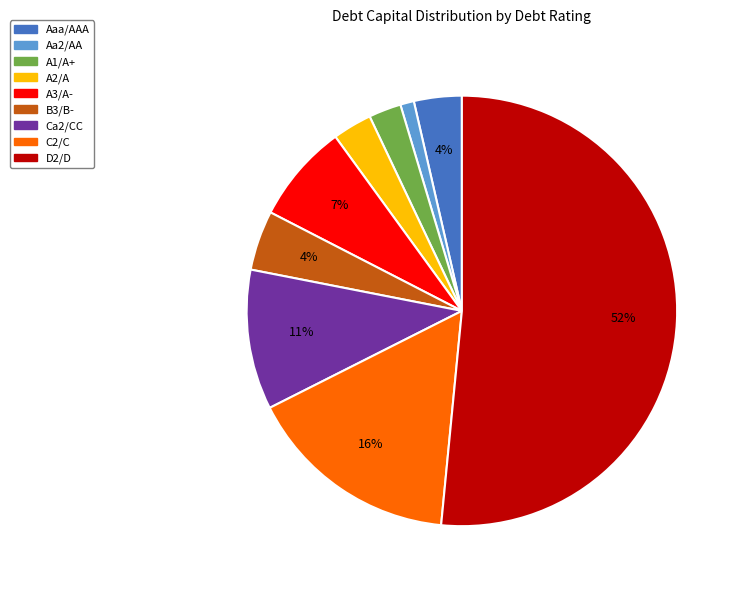

Combined, do A2/A and Ca2/CC account for over 50%?

No